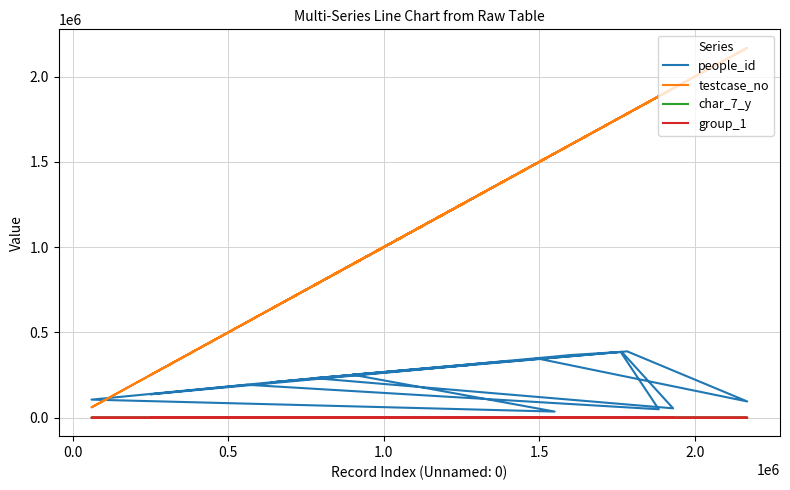

What are all the series names shown in the legend?

people_id, testcase_no, char_7_y, group_1